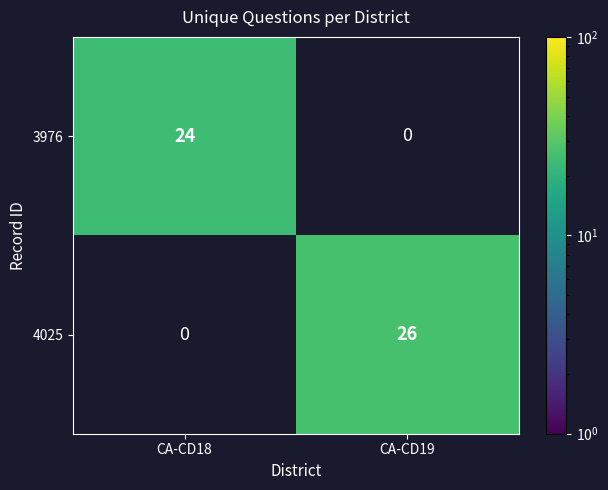

Count the number of data series in this chart.

2